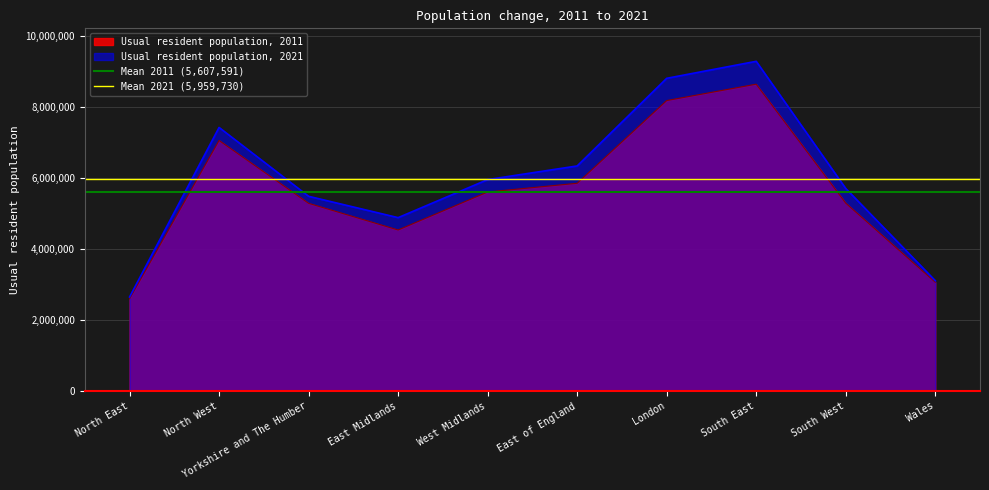

The Usual resident population, 2021 series shows 5424702 at Wales. True or false?

False